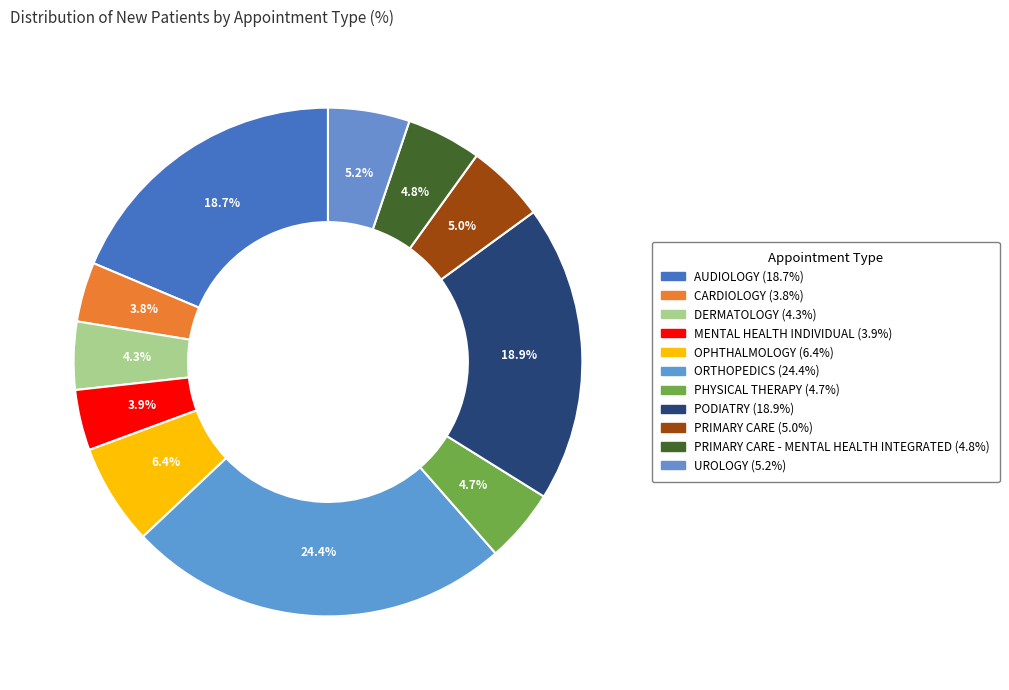

How many segments does this pie chart have?

11